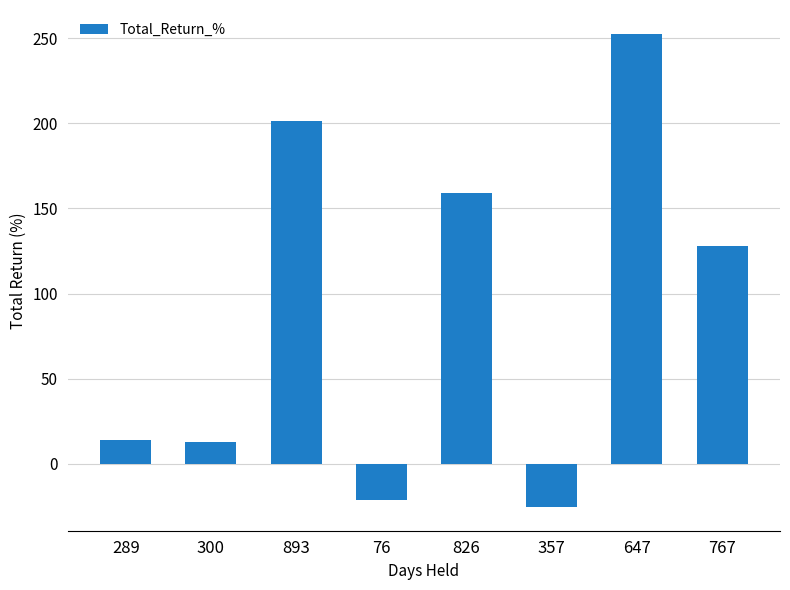

What is the label of the 2nd bar from the left?

300